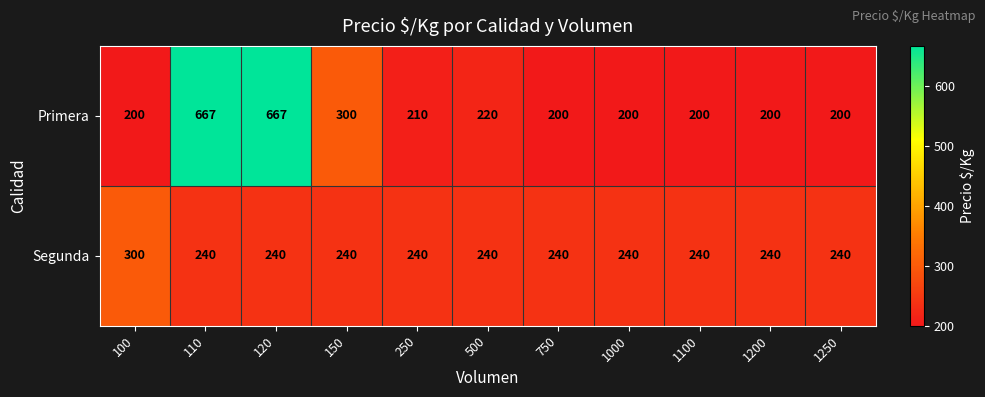

What is the lowest value of the Primera series?

200